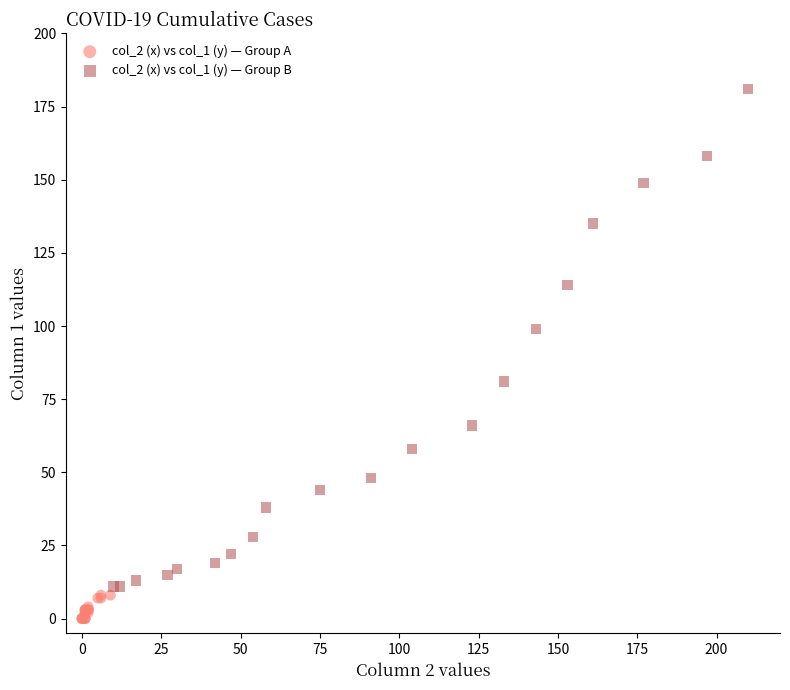

Which series contains the highest Y value?

col_2 (x) vs col_1 (y) — Group B